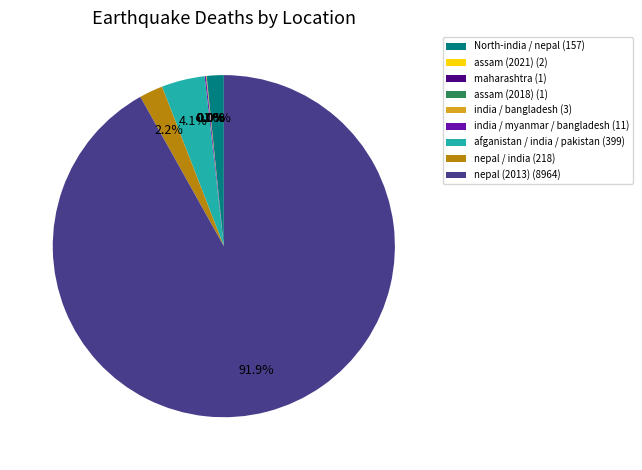

Does any single category account for the majority?

Yes